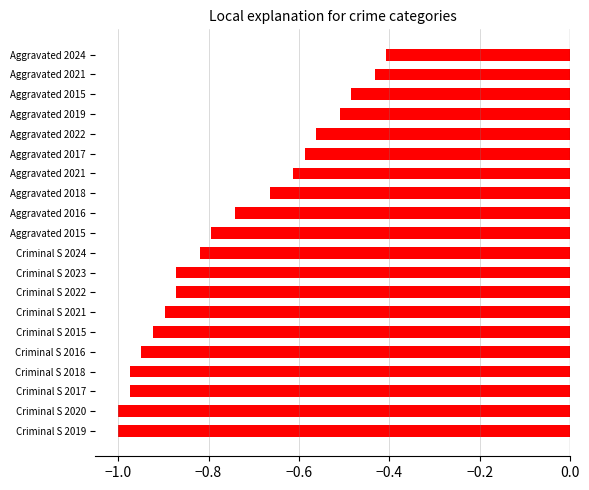

What is the greatest value displayed?

-0.4